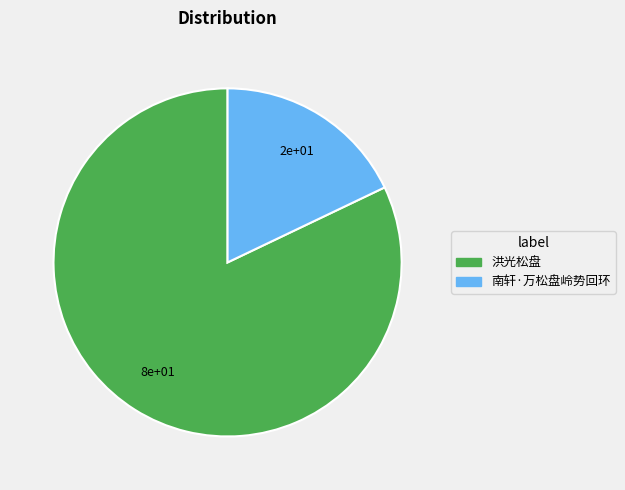

Which has a higher value, 南轩·万松盘岭势回环 or 洪光松盘?

洪光松盘